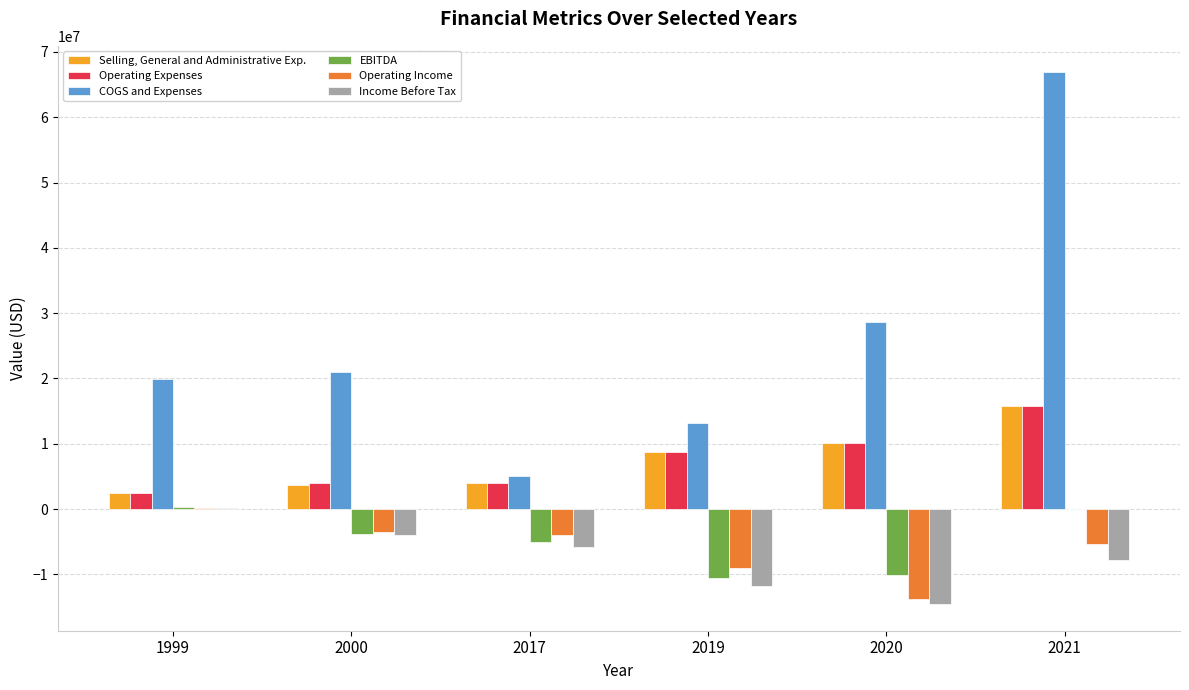

How many data points does each series have?

6